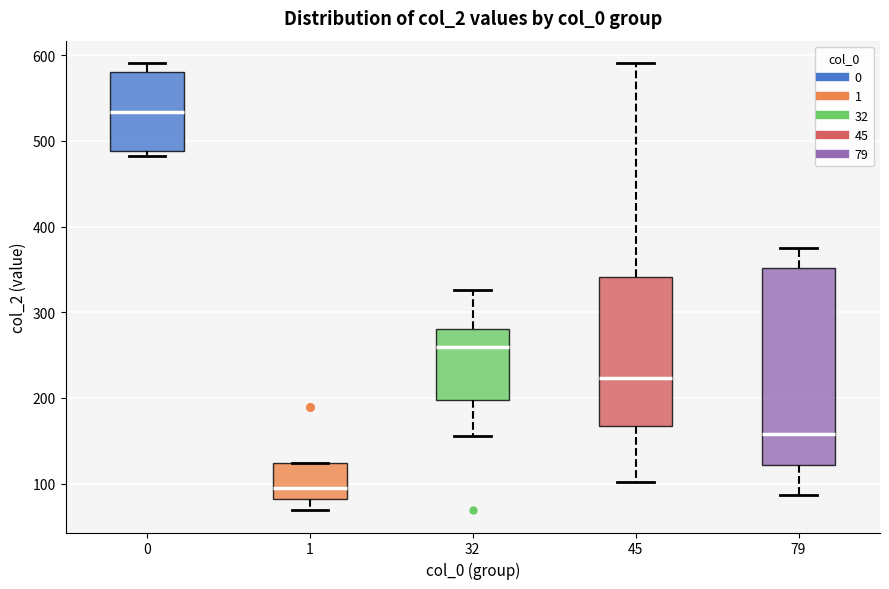

Comparing the boxes themselves (not the whiskers), which one is the tallest?

79